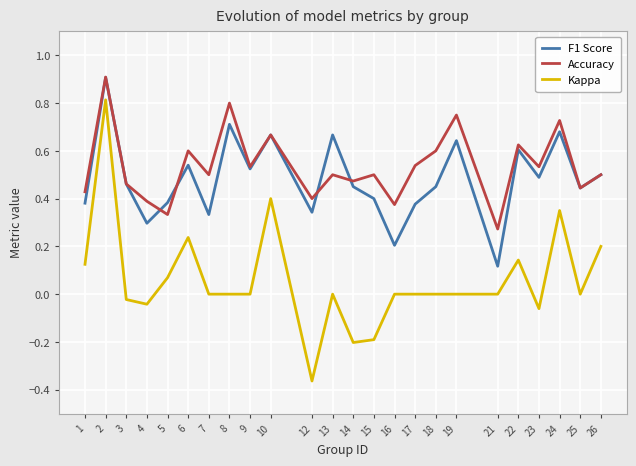

True or false: Accuracy and Kappa intersect in this chart.

False